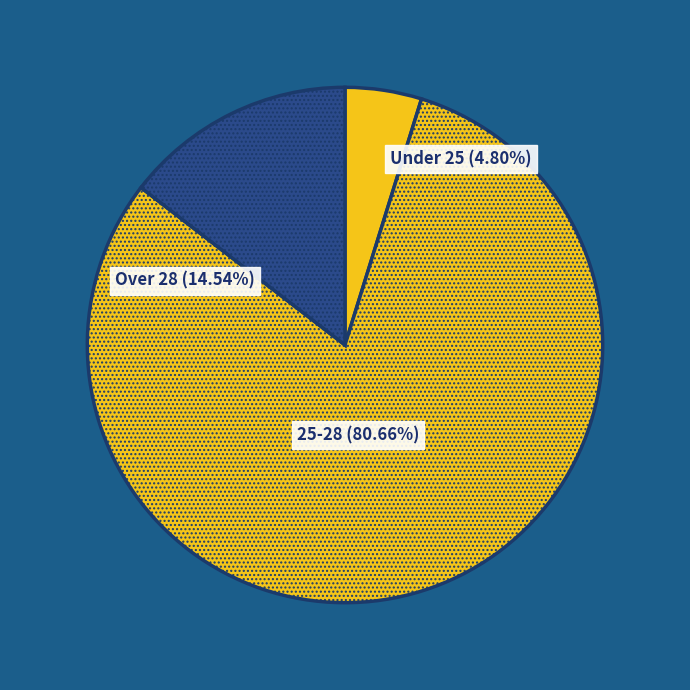

Which has a higher value, Over 28 or Under 25?

Over 28